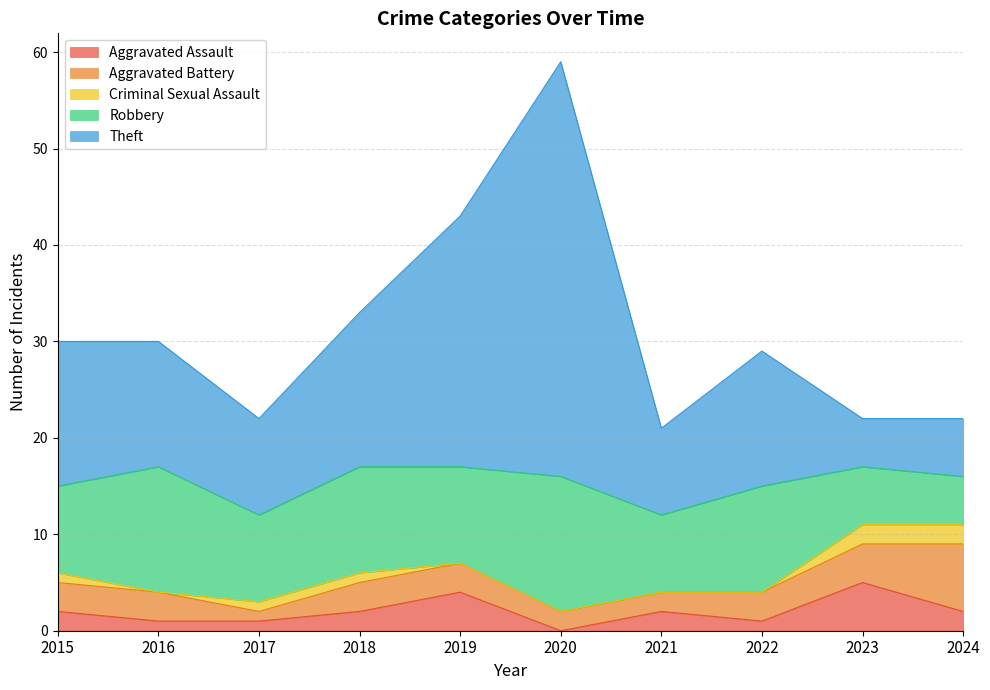

What is the difference between the highest and lowest values at 2017?

9